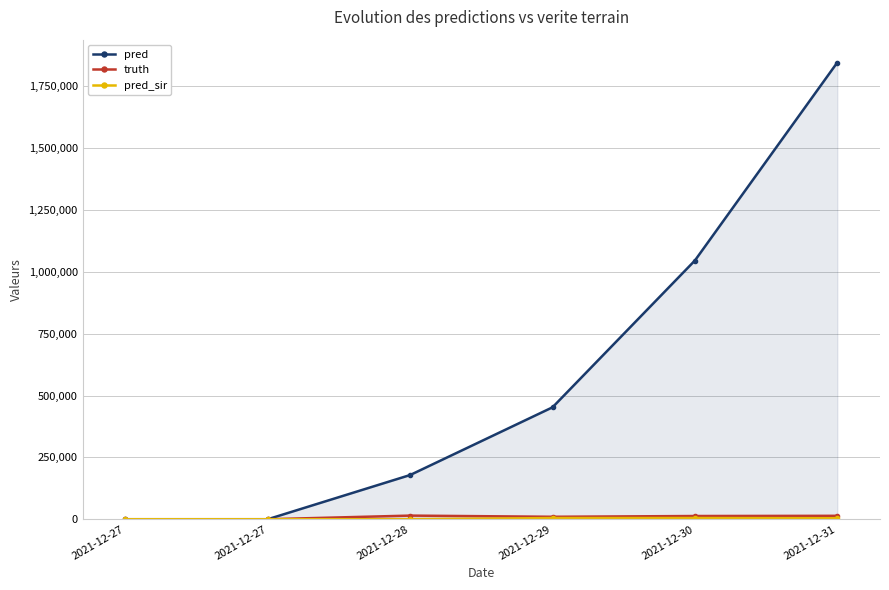

True or false: pred_sir has more than 2 interior local peaks.

False